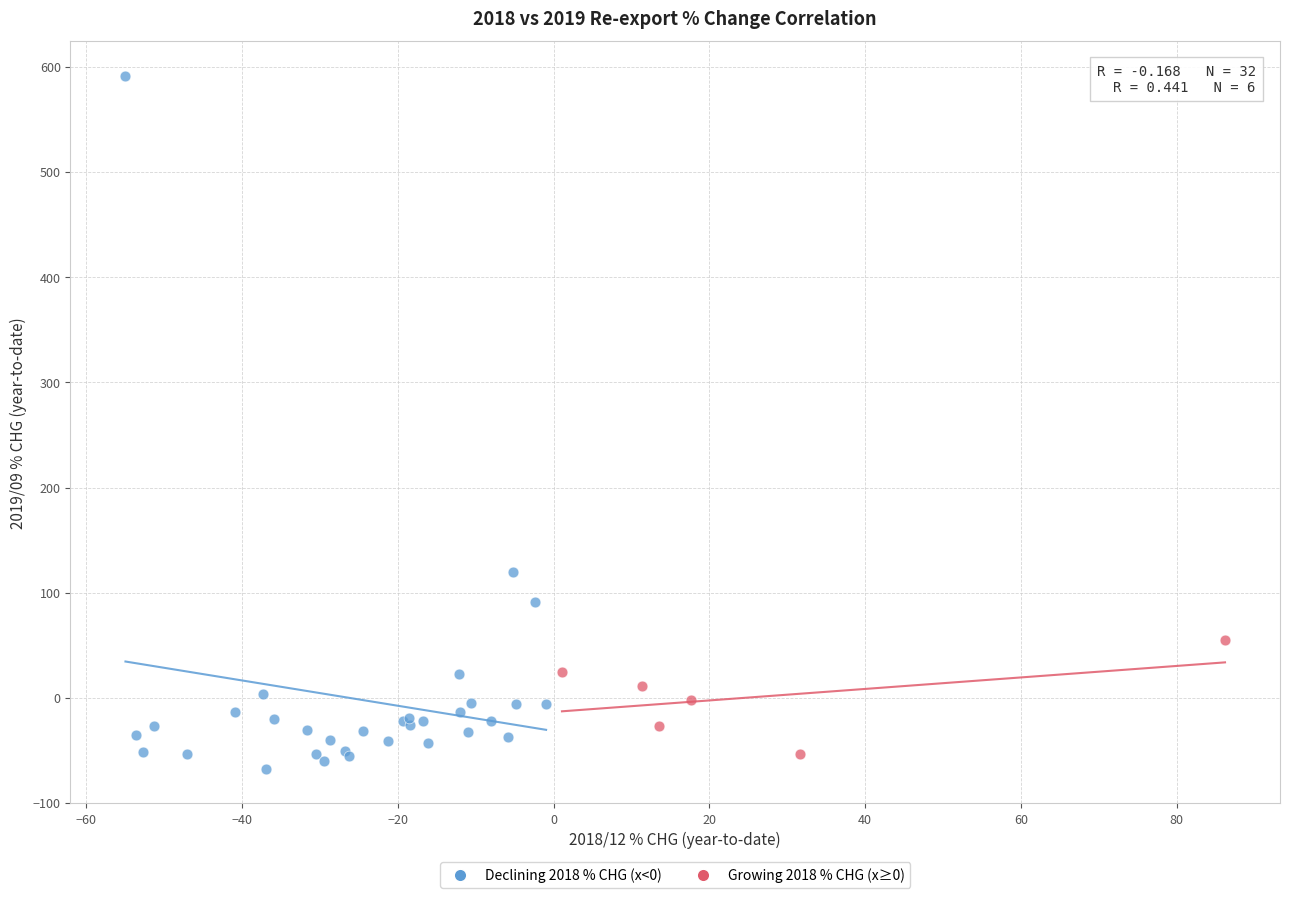

Which series has the widest spread of Y values?

Declining 2018 % CHG (x<0)